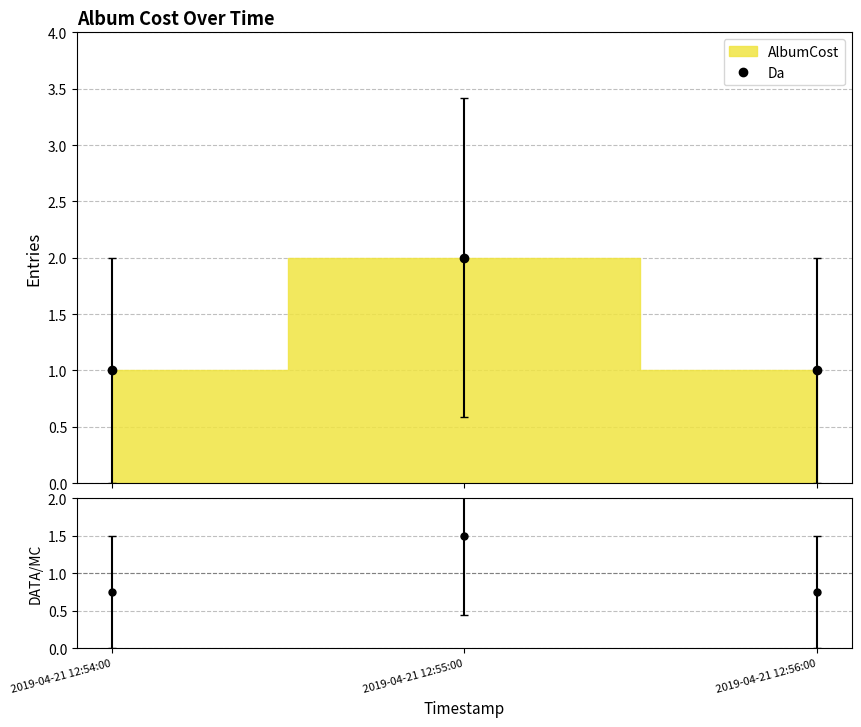

At which category is the sum across all series the highest?

2019-04-21 12:55:00